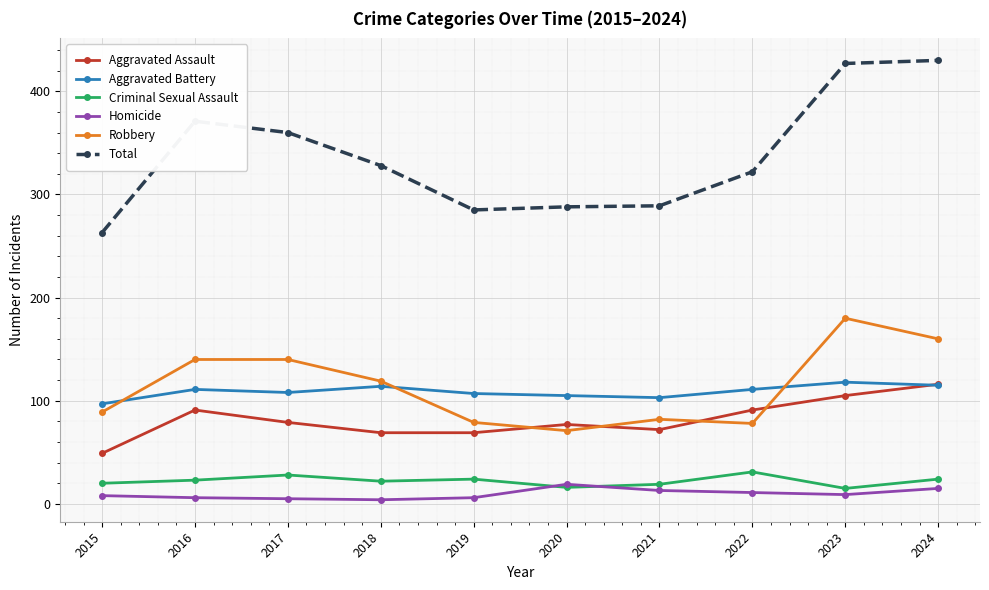

The value of Aggravated Assault at 2022 is 91. True or false?

True